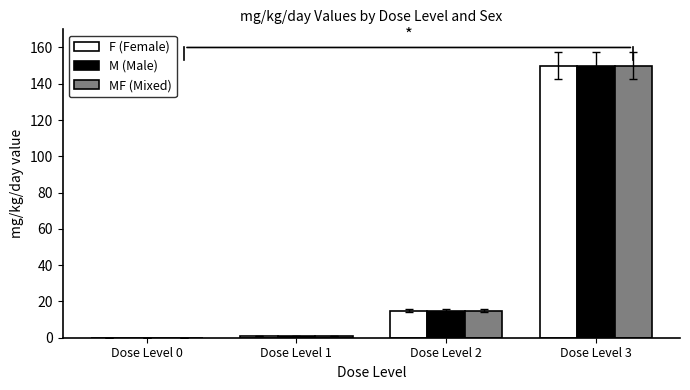

At which label is M (Male) closest to 75?

Dose Level 2